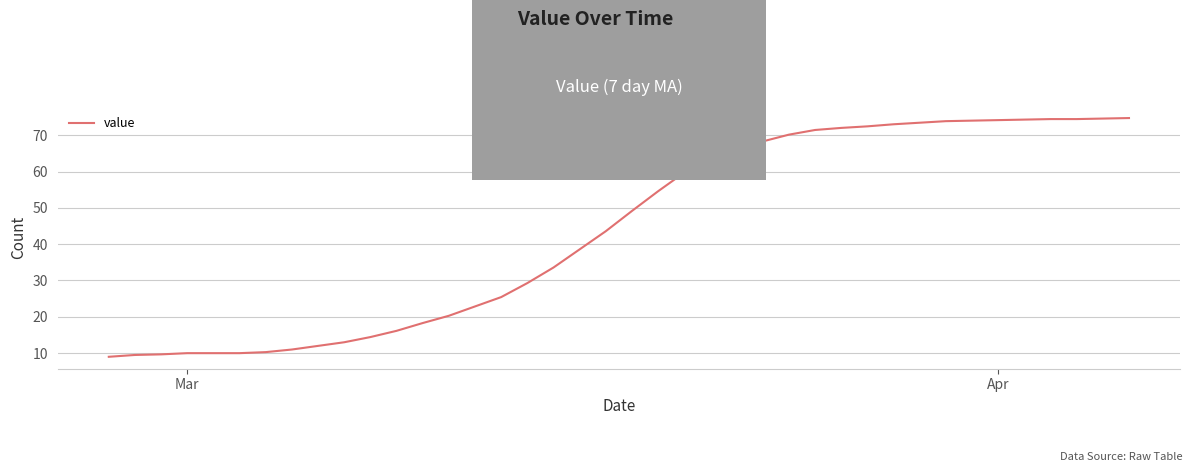

What is the minimum value shown in the chart?

9.0